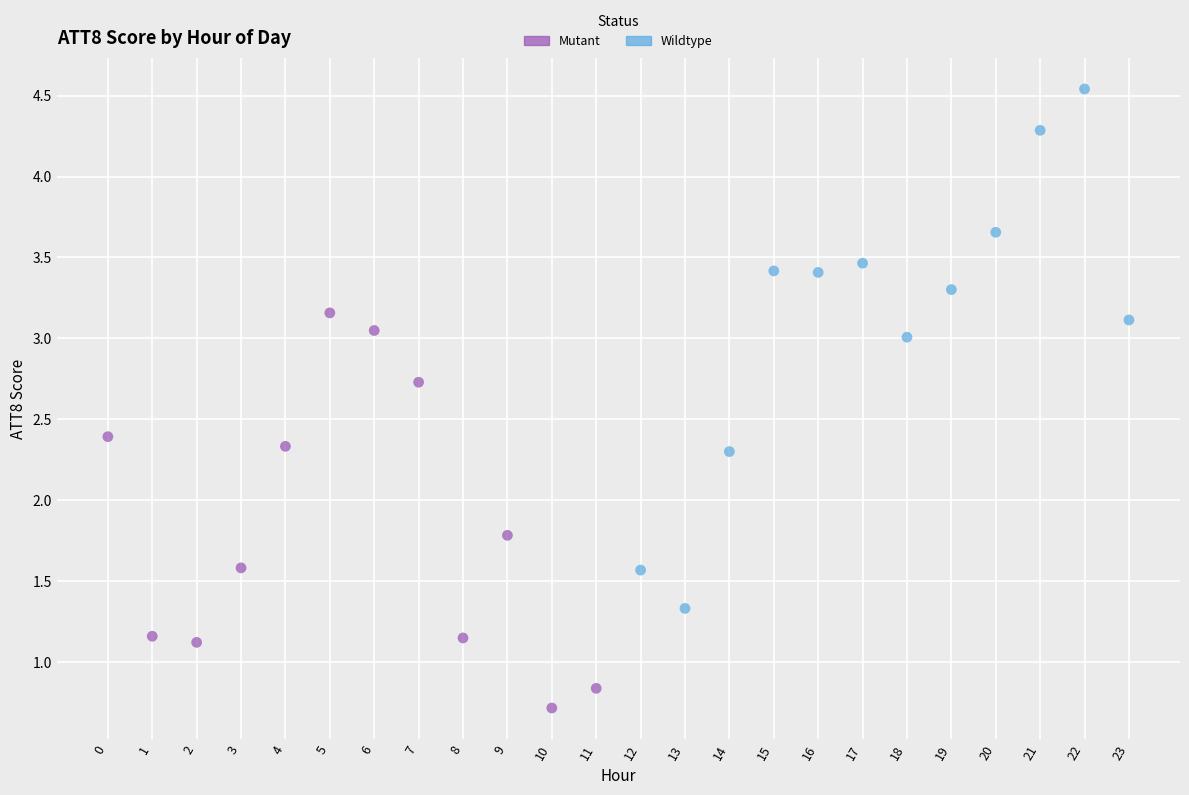

Which series has the widest spread of Y values?

Wildtype